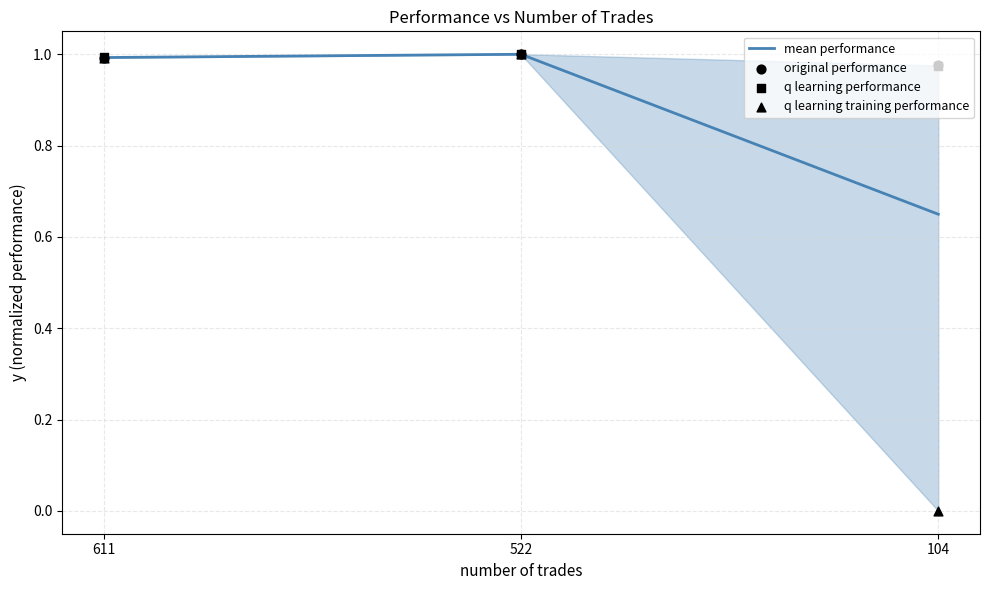

At how many categories does at least one series exceed 0?

3